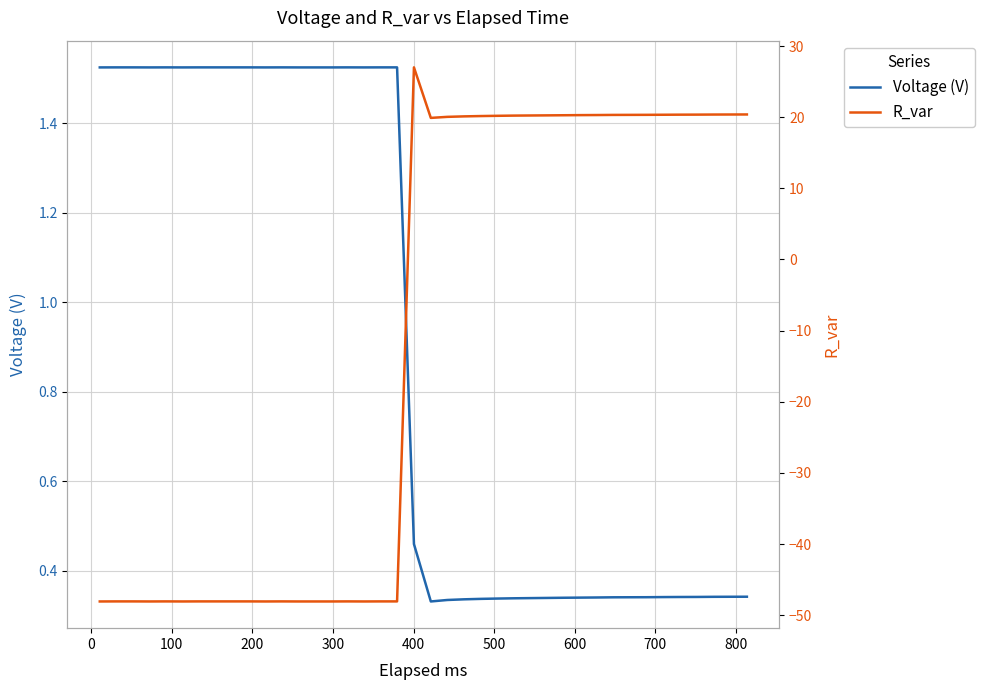

How many distinct data groups are displayed?

2